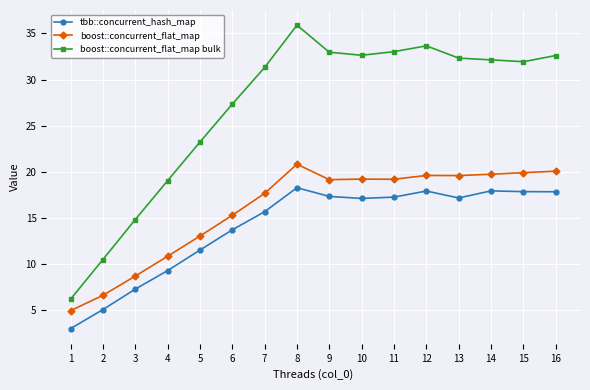

What is the value of the boost::concurrent_flat_map point at the 8th from the left?

20.8